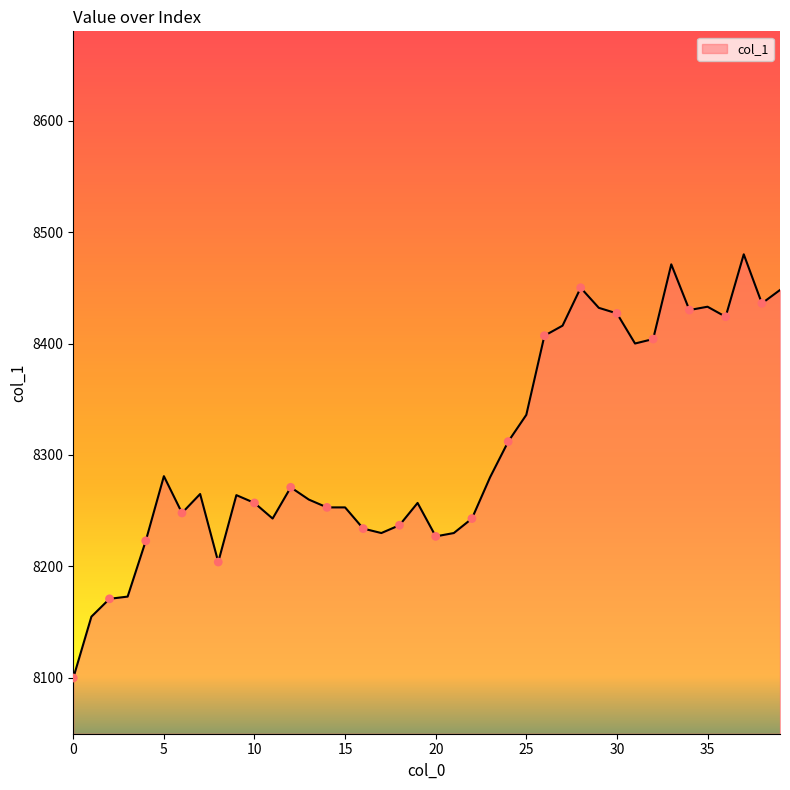

What is the minimum value shown in the chart?

8100